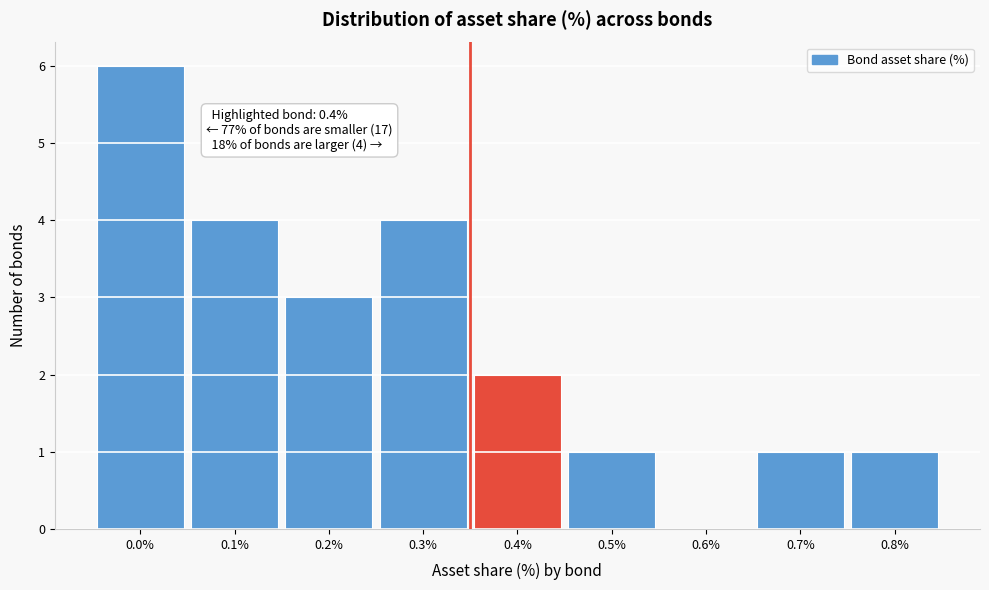

Reading right to left, what are all the values shown in this chart?

0.8%=1	0.7%=1	0.6%=0	0.5%=1	0.4%=2	0.3%=4	0.2%=3	0.1%=4	0.0%=6